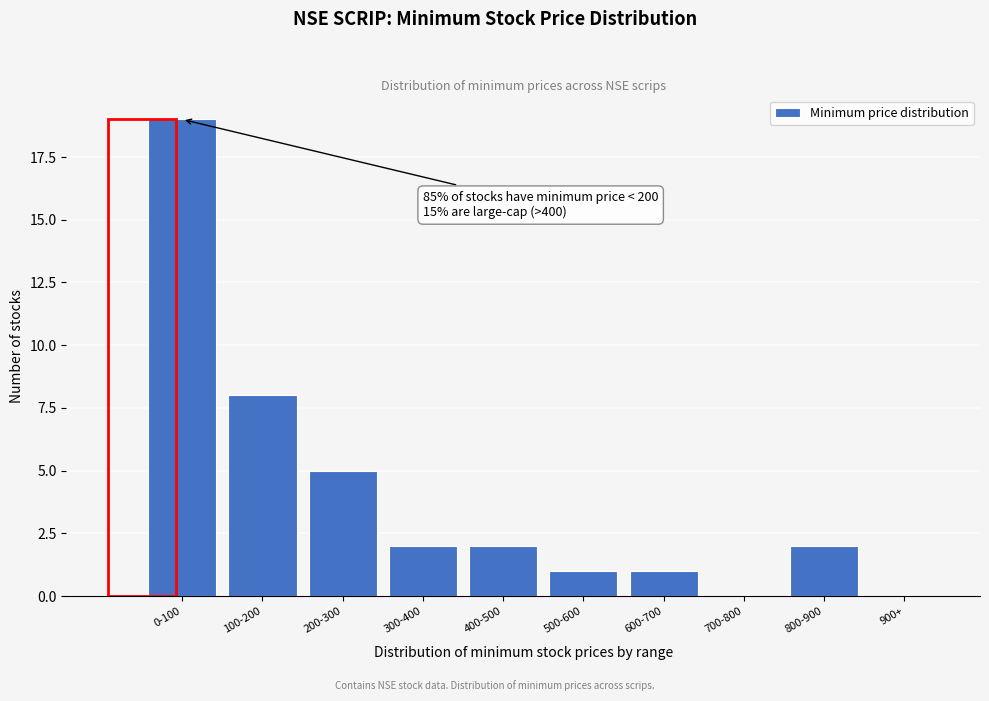

Reading right to left, list all the values displayed in this chart.

900+=0	800-900=2	700-800=0	600-700=1	500-600=1	400-500=2	300-400=2	200-300=5	100-200=8	0-100=19